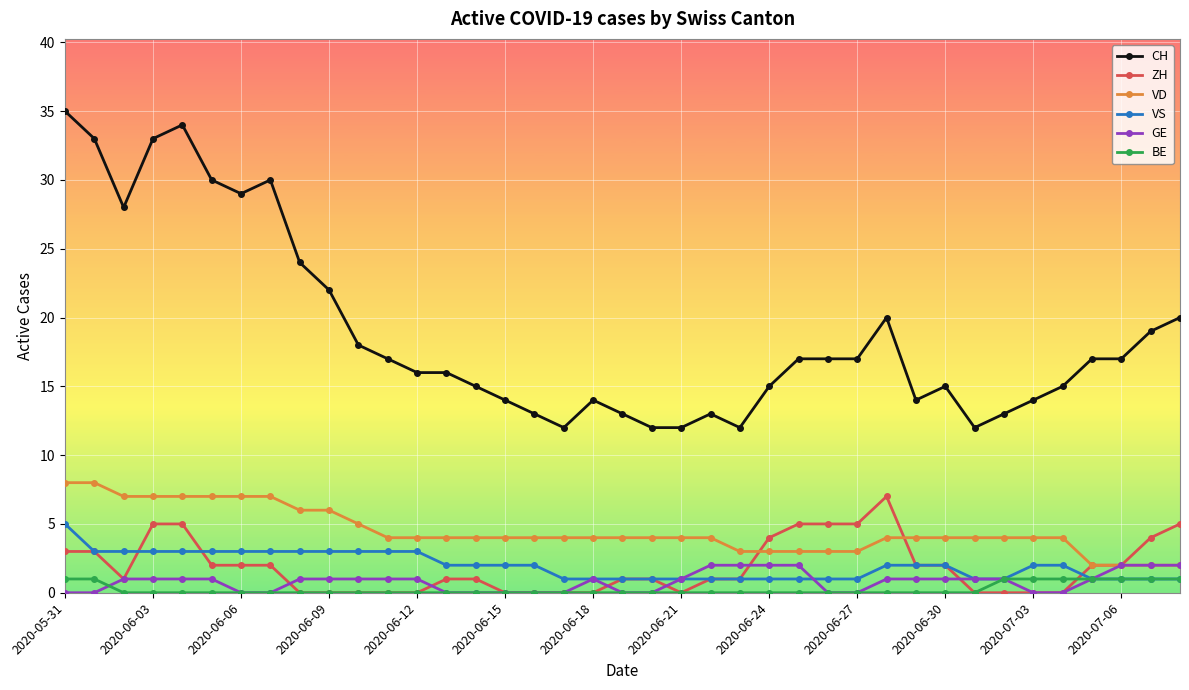

What is the lowest value of the CH series?

12